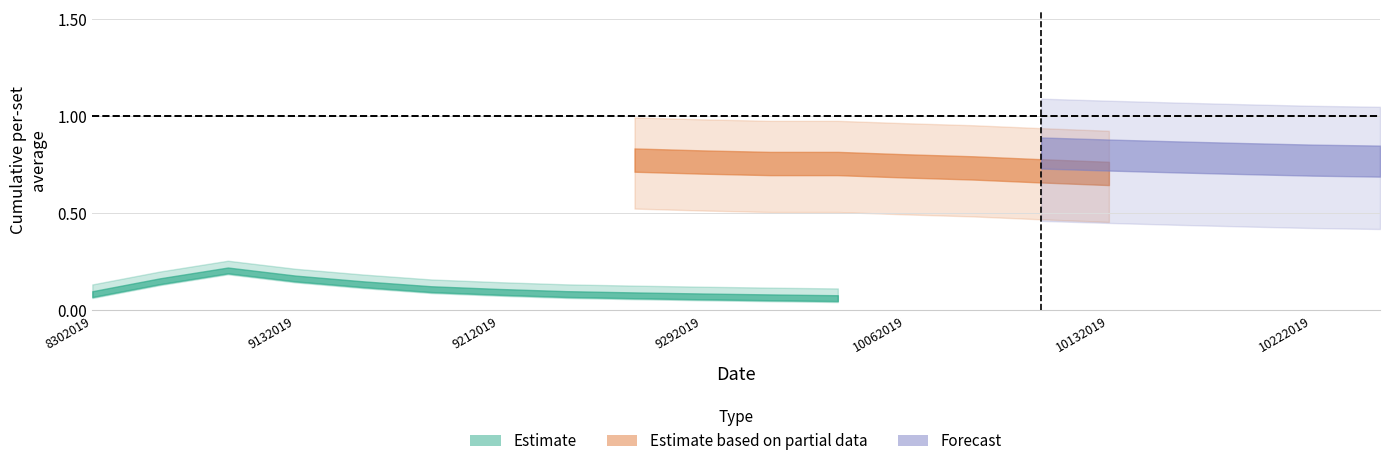

Which has a higher value, 10182019 or 10112019?

10112019